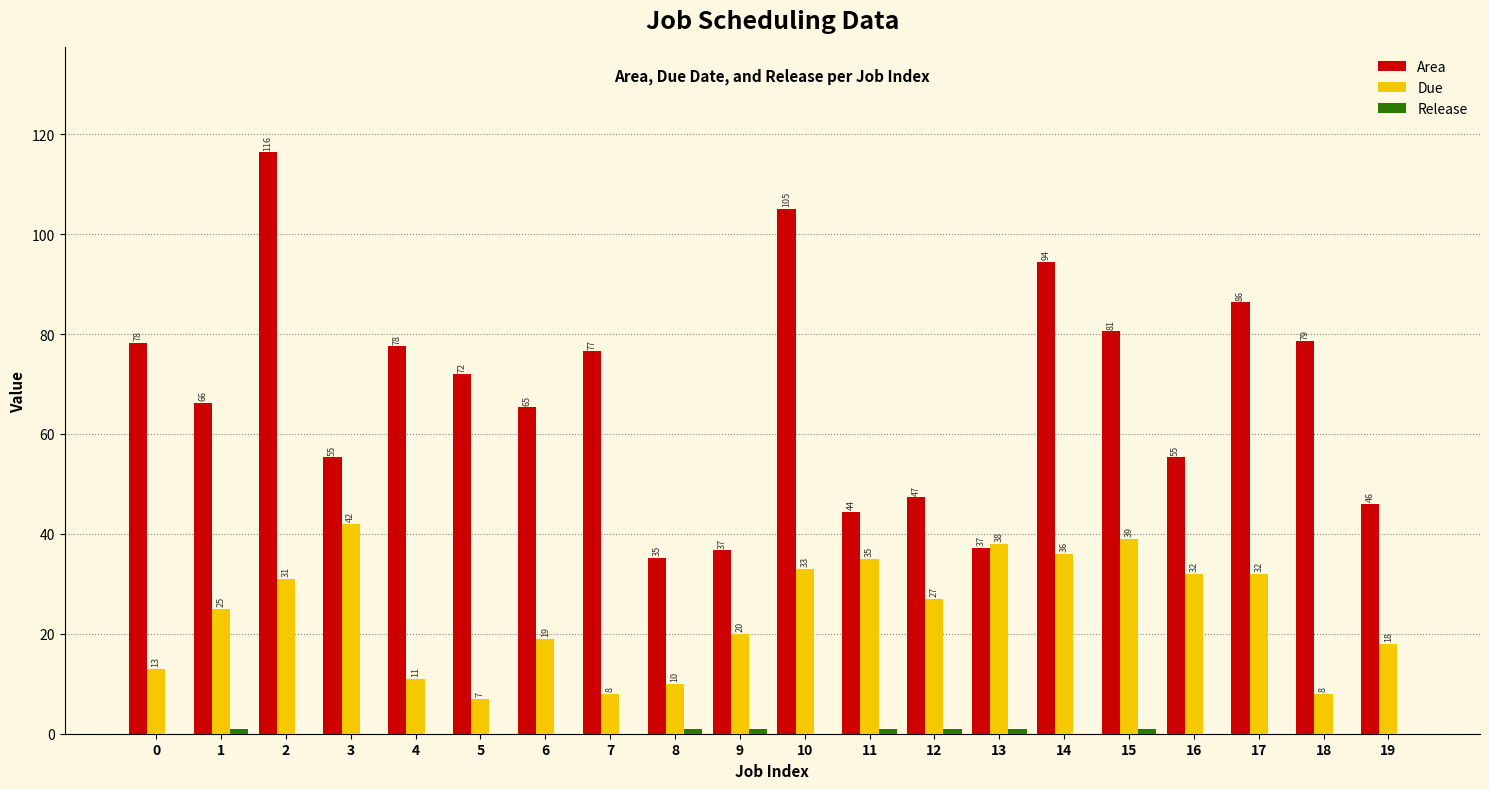

What is the approximate value of Area at 4?

77.5